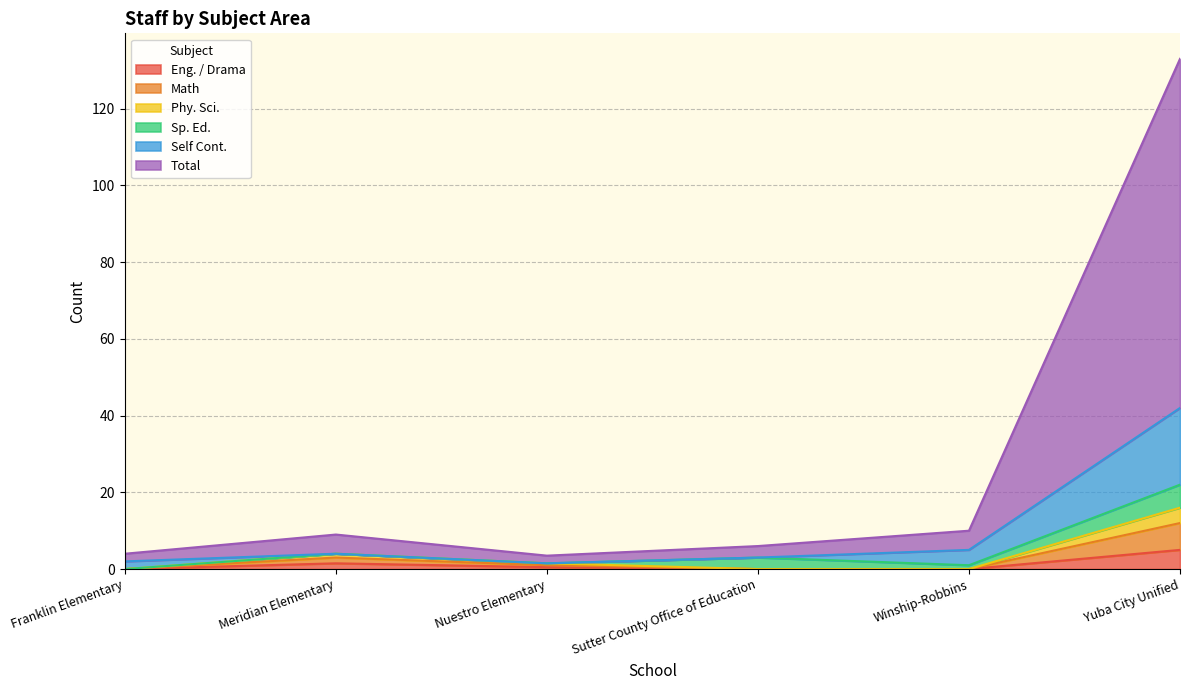

What is the maximum value for Eng. / Drama?

5.0